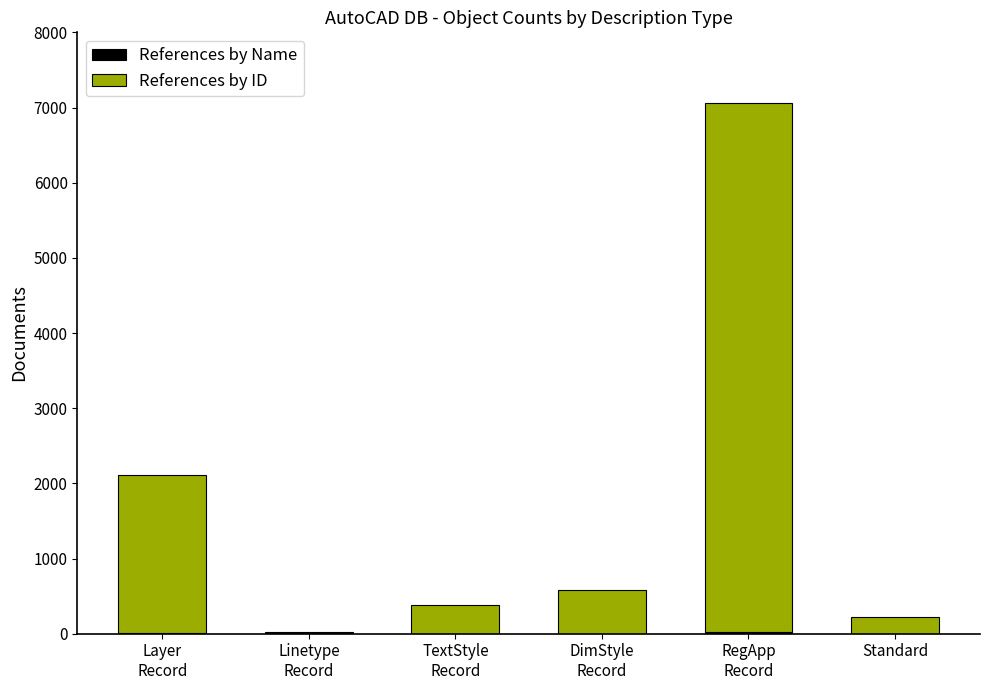

Count the number of data series in this chart.

2